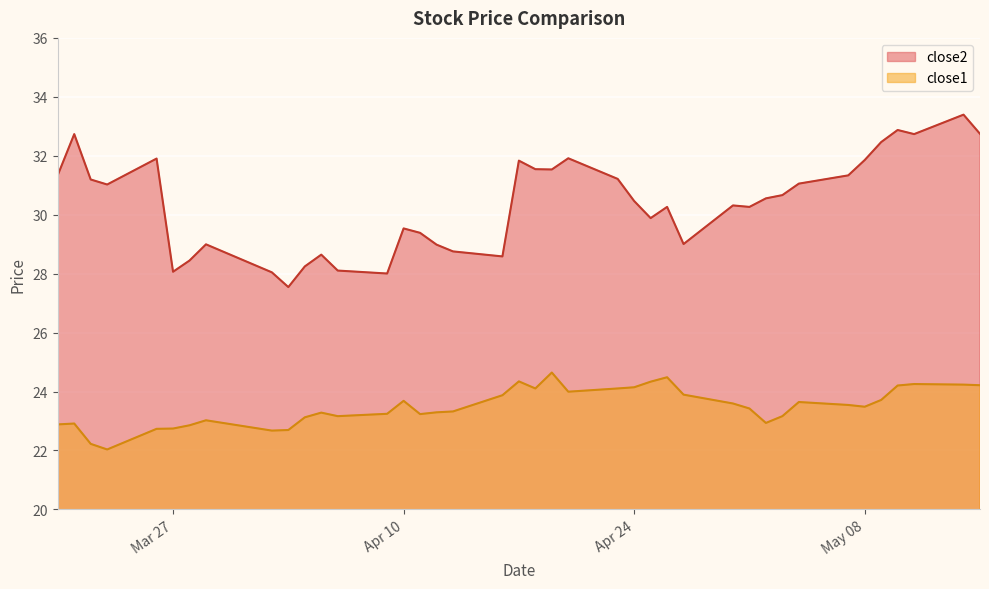

What is the spread (max minus min) of values at 2018-04-16?

4.7